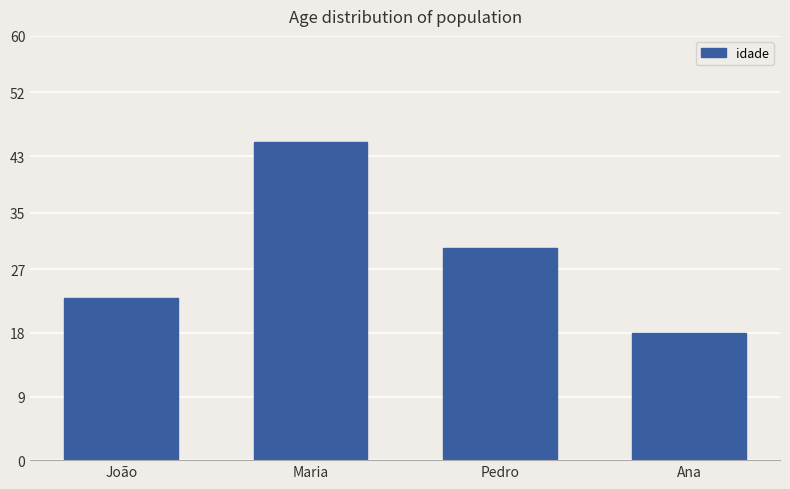

What is the change in value from João to Maria?

+22